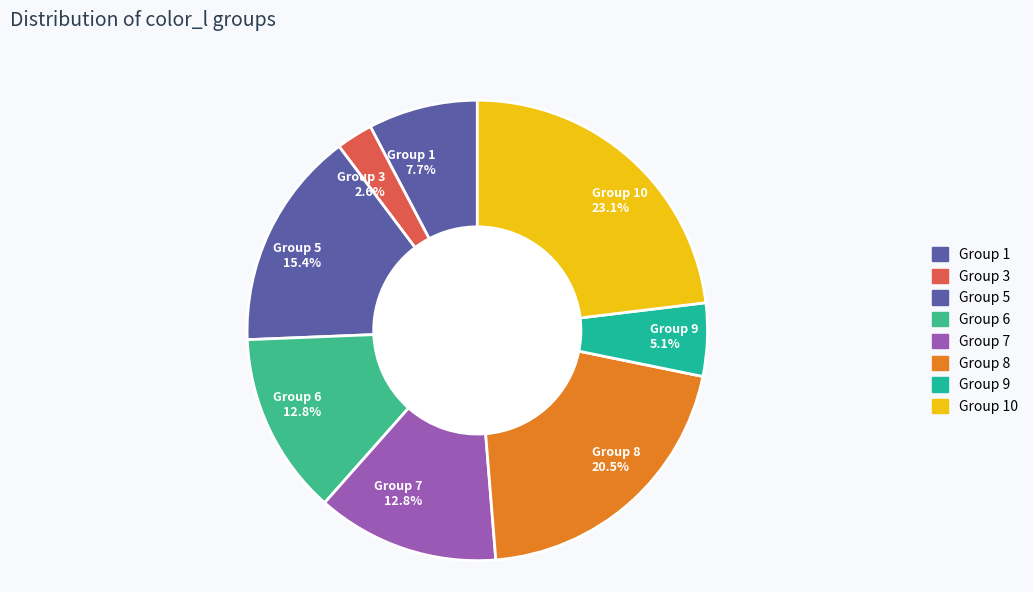

What is the largest slice in the pie chart?

Group 10 23.1%